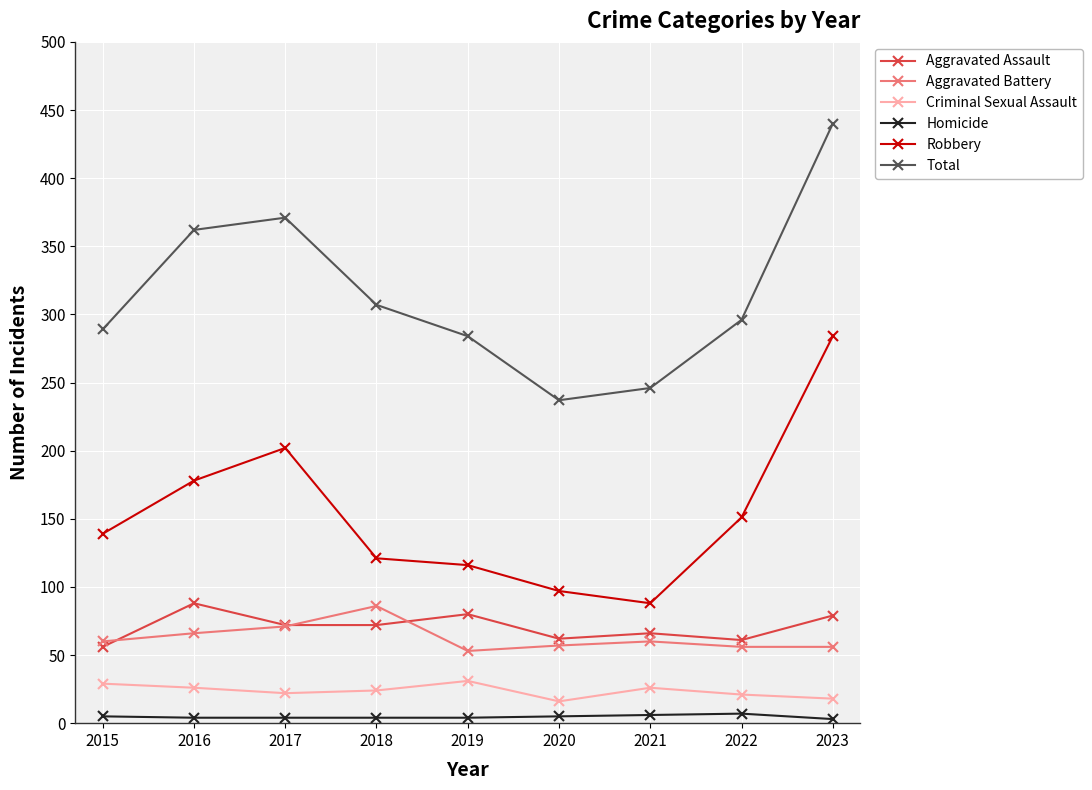

What is the spread (max minus min) of values at 2015?

284